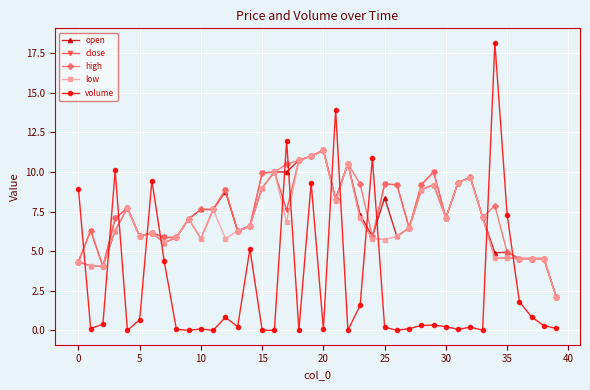

What is the lowest value of the open series?

2.1